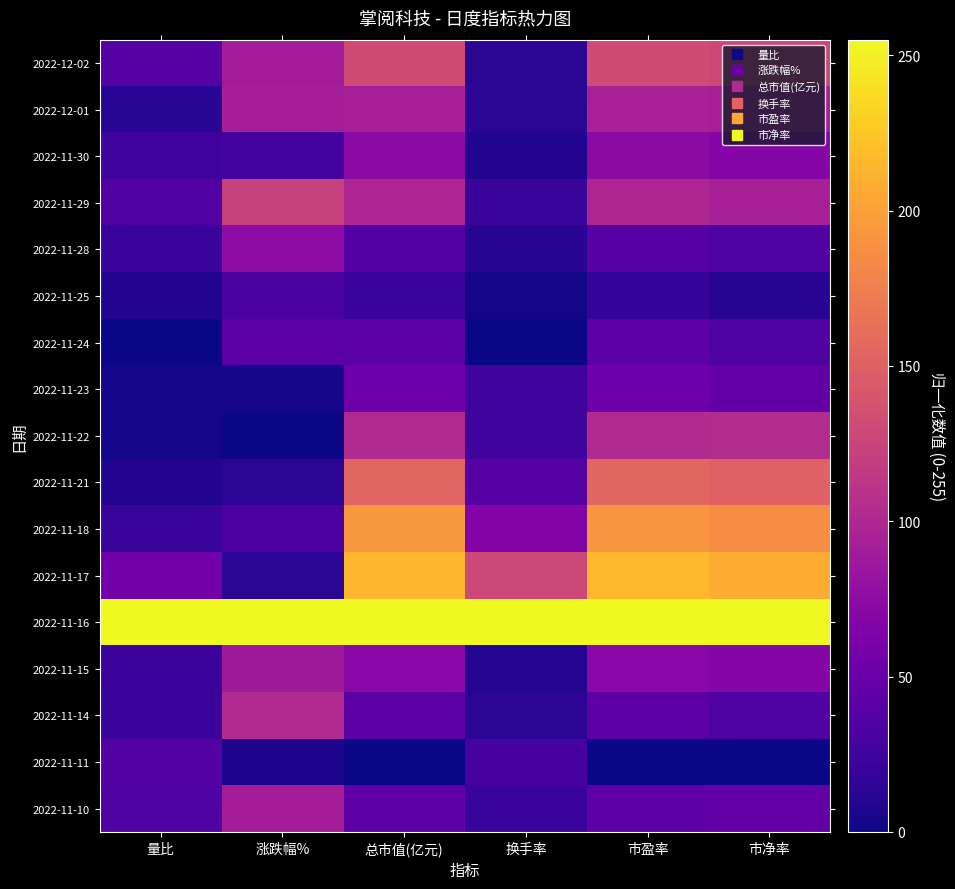

Reading left to right, what are all the values shown in this chart?

2022-12-02: 量比=38.1	涨跌幅%=89.6	总市值(亿元)=131.6	换手率=13.3	市盈率=131.6	市净率=127.5
2022-12-01: 量比=12.0	涨跌幅%=92.3	总市值(亿元)=93.5	换手率=13.3	市盈率=93.7	市净率=92.7
2022-11-30: 量比=23.9	涨跌幅%=27.2	总市值(亿元)=73.5	换手率=8.7	市盈率=73.8	市净率=69.5
2022-11-29: 量比=35.0	涨跌幅%=123.2	总市值(亿元)=99.4	换手率=20.6	市盈率=99.7	市净率=92.7
2022-11-28: 量比=21.7	涨跌幅%=75.0	总市值(亿元)=37.7	换手率=11.3	市盈率=37.9	市净率=34.8
2022-11-25: 量比=8.0	涨跌幅%=30.9	总市值(亿元)=20.0	换手率=2.0	市盈率=19.9	市净率=11.6
2022-11-24: 量比=0.0	涨跌幅%=41.8	总市值(亿元)=41.7	换手率=0.0	市盈率=41.9	市净率=34.8
2022-11-23: 量比=2.2	涨跌幅%=3.3	总市值(亿元)=53.5	换手率=24.6	市盈率=53.8	市净率=46.4
2022-11-22: 量比=2.7	涨跌幅%=0.0	总市值(亿元)=101.6	换手率=25.3	市盈率=101.7	市净率=104.3
2022-11-21: 量比=8.0	涨跌幅%=13.3	总市值(亿元)=153.4	换手率=38.6	市盈率=153.5	市净率=150.7
2022-11-18: 量比=19.9	涨跌幅%=32.2	总市值(亿元)=193.3	换手率=67.2	市盈率=193.2	市净率=185.5
2022-11-17: 量比=56.2	涨跌幅%=13.9	总市值(亿元)=215.1	换手率=129.2	市盈率=215.3	市净率=208.6
2022-11-16: 量比=255.0	涨跌幅%=255.0	总市值(亿元)=255.0	换手率=255.0	市盈率=255.0	市净率=255.0
2022-11-15: 量比=22.6	涨跌幅%=88.0	总市值(亿元)=71.7	换手率=9.3	市盈率=71.8	市净率=69.5
2022-11-14: 量比=21.7	涨跌幅%=101.9	总市值(亿元)=41.7	换手率=13.3	市盈率=41.9	市净率=34.8
2022-11-11: 量比=37.2	涨跌幅%=7.0	总市值(亿元)=0.0	换手率=29.3	市盈率=0.0	市净率=0.0
2022-11-10: 量比=33.2	涨跌幅%=90.6	总市值(亿元)=44.0	换手率=20.0	市盈率=43.9	市净率=46.4